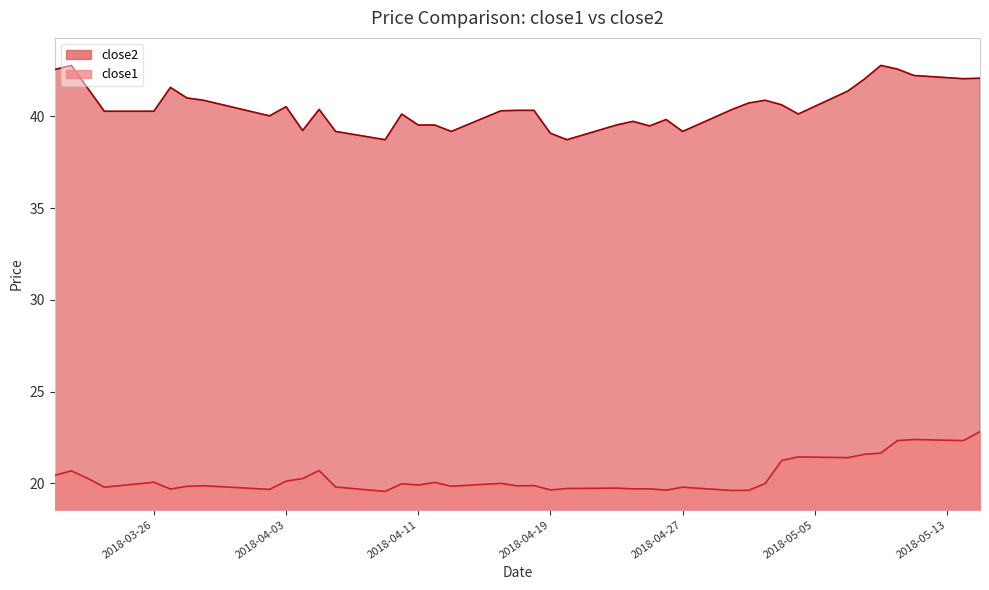

What are all the series names shown in the legend?

close2, close1